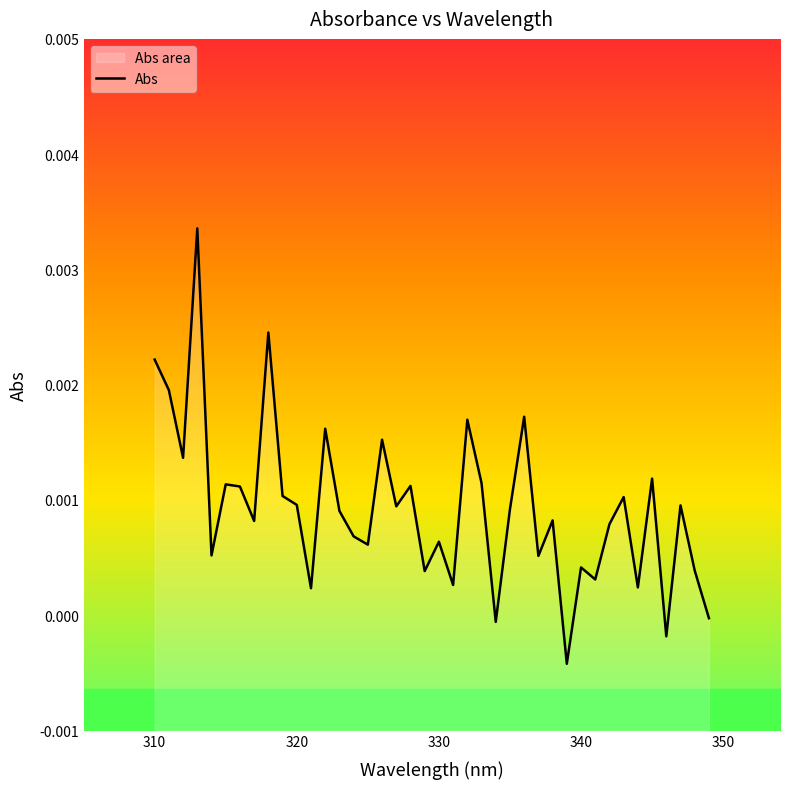

How many categories are shown in the chart?

40